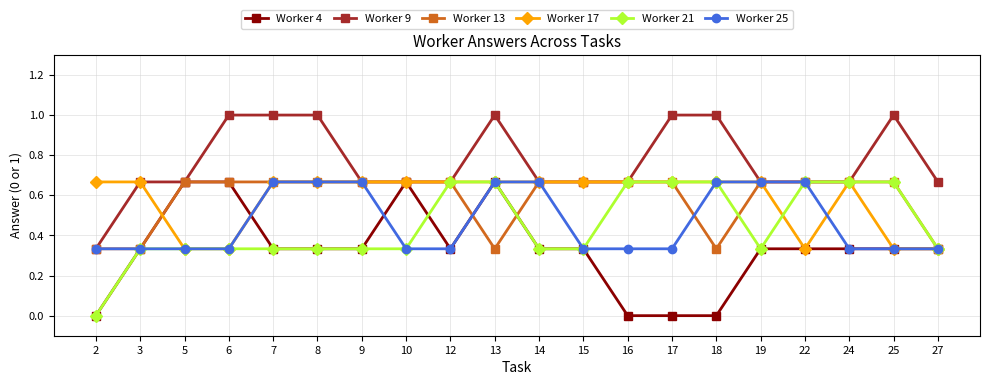

Which series has the largest total across all categories?

Worker 9